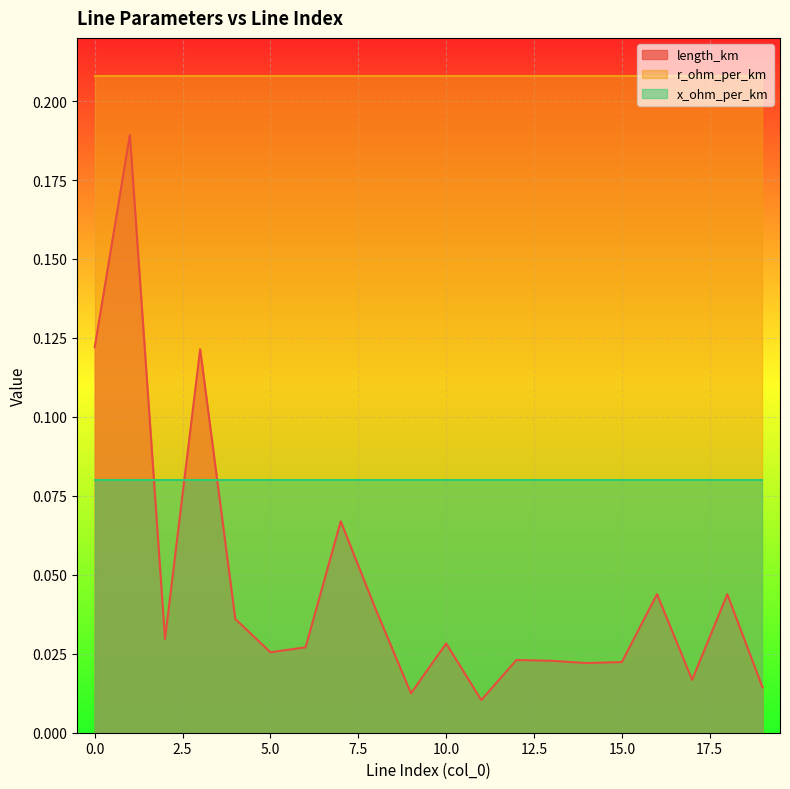

True or false: r_ohm_per_km and x_ohm_per_km cross at least once.

False